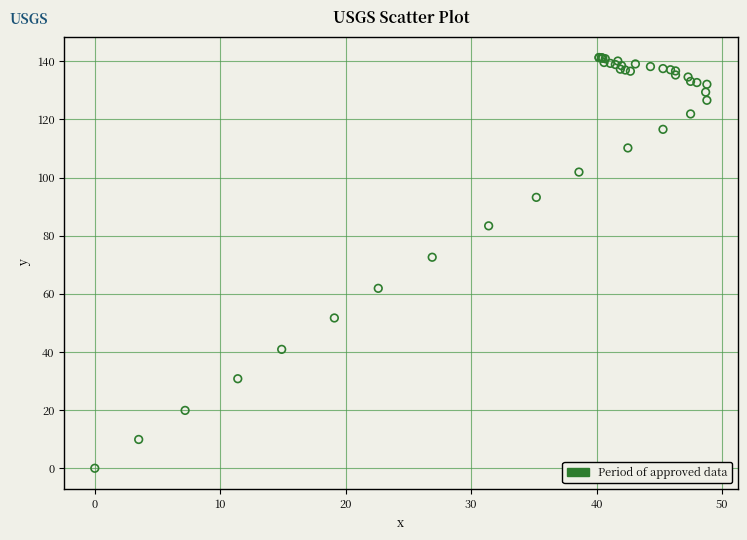

What Y value in the scatter plot is closest to 70?

72.6